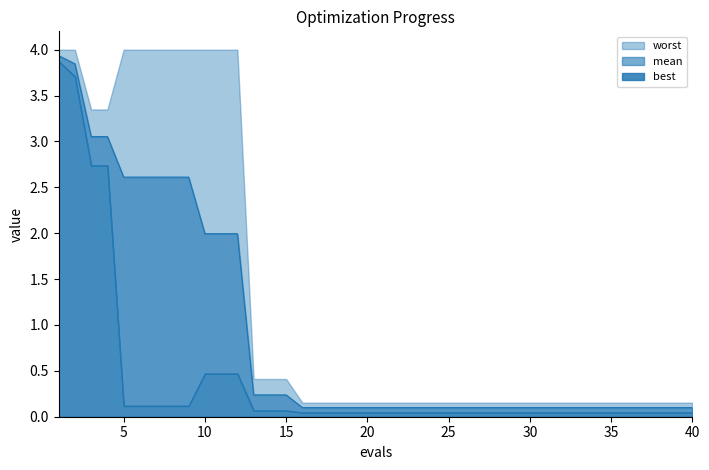

Is the value of worst at 21 greater than the value of mean at 11?

No